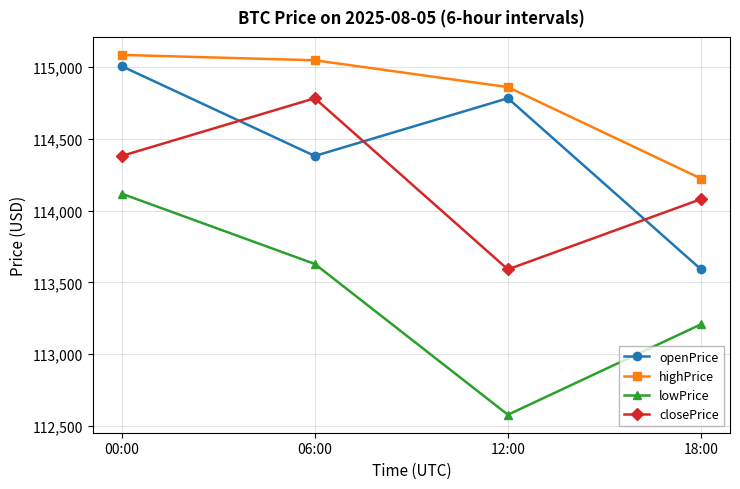

In closePrice, how many points are higher than both neighbors (excluding endpoints)?

1